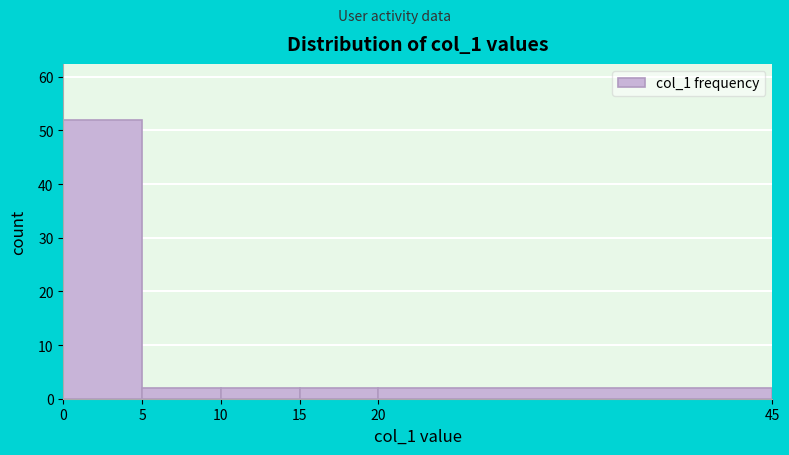

Reading left to right, list every bar in this chart as the range it spans on the x-axis followed by its height. The values are not printed on the chart, so give them approximately, as read against the axis.

0 to 5: 52
5 to 10: 2
10 to 15: 2
15 to 20: 2
20 to 45: 2